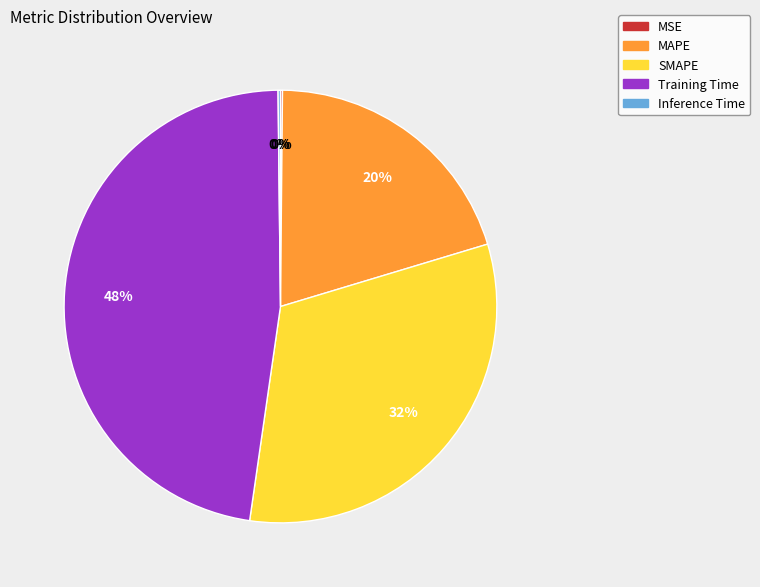

To the nearest percent, what is the average slice percentage?

20%